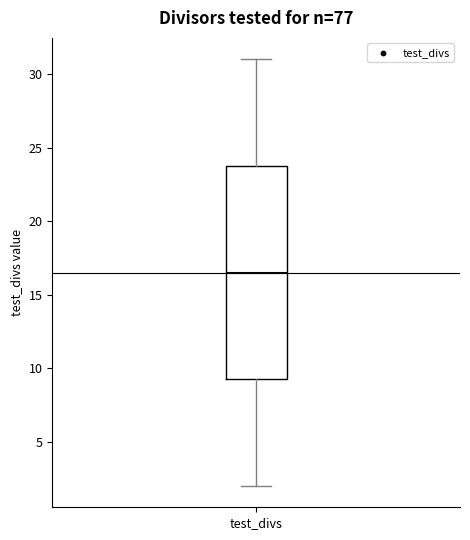

Transcribe this box plot: give where the median line is, the range the box spans, and where the two whiskers end, as read against the y-axis. The values are not printed on the chart, so give them approximately, as read against the axis.

median 16.5, box 9.5 to 24.0, whiskers 2.0 to 31.0